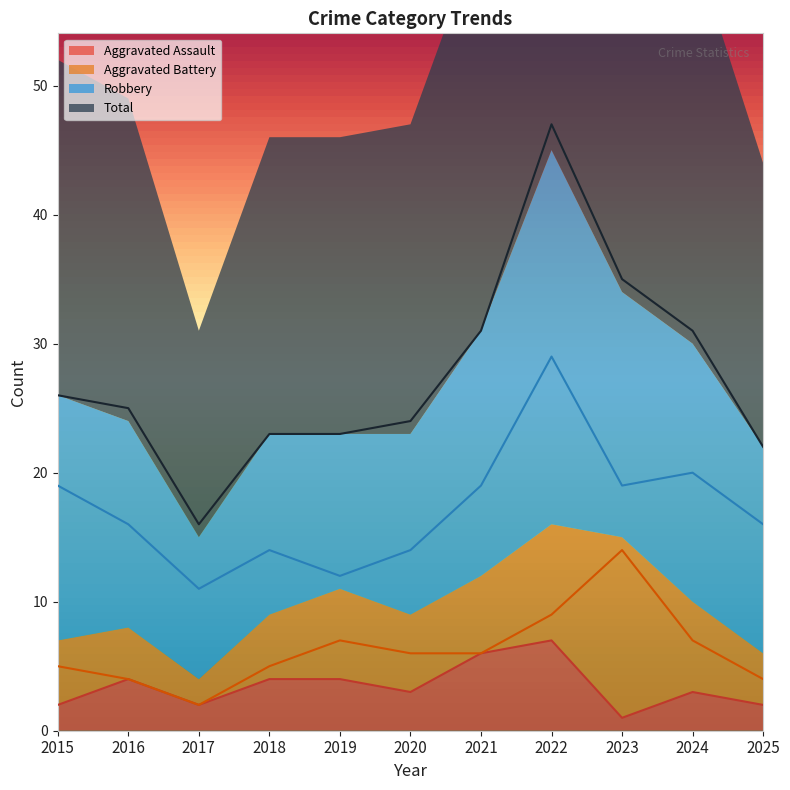

At which label does Aggravated Battery reach its minimum?

2017